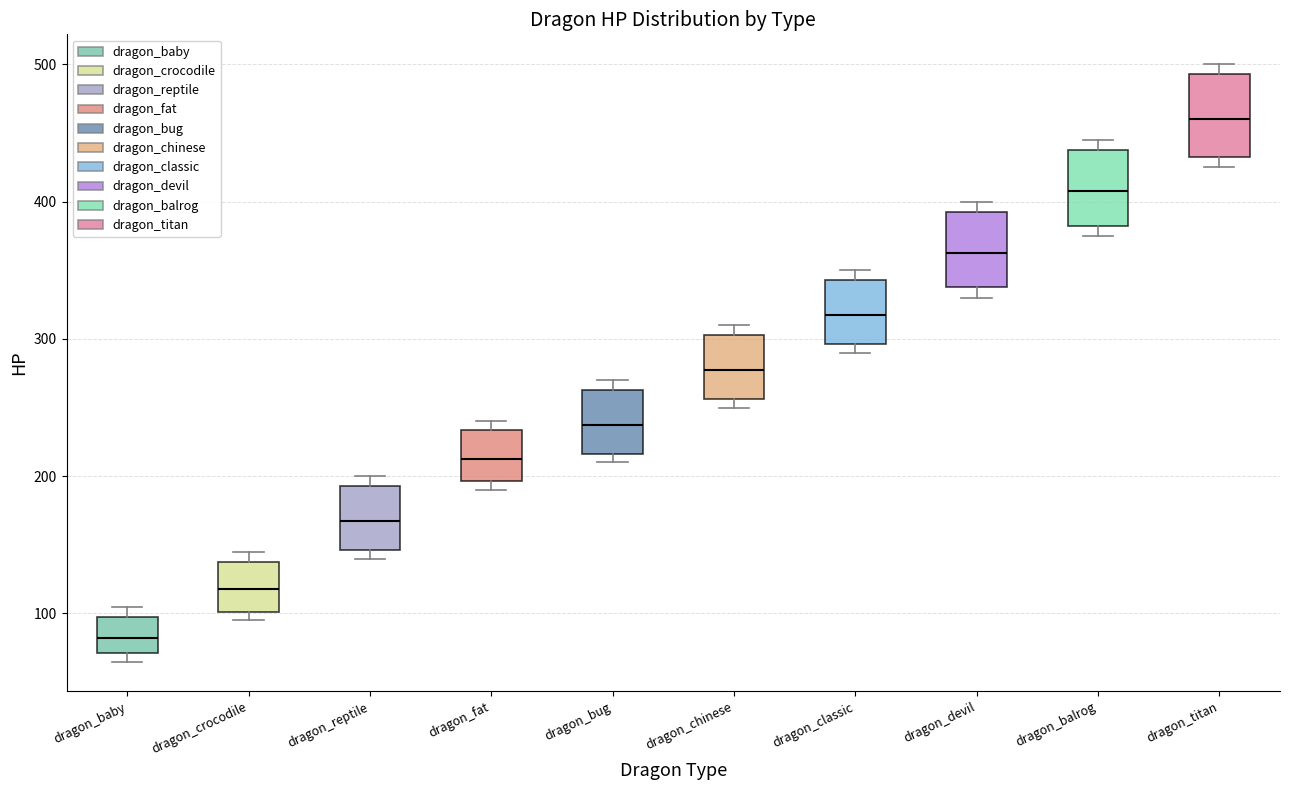

Which box's median line is the lowest?

dragon_baby